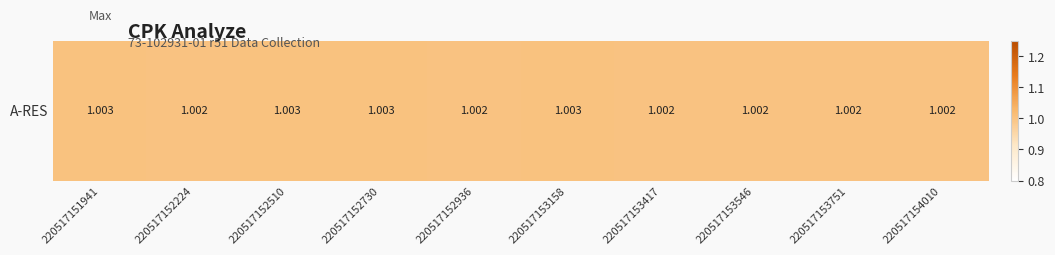

Reading left to right, transcribe all the data shown in this chart.

1.0	1.0	1.0	1.0	1.0	1.0	1.0	1.0	1.0	1.0